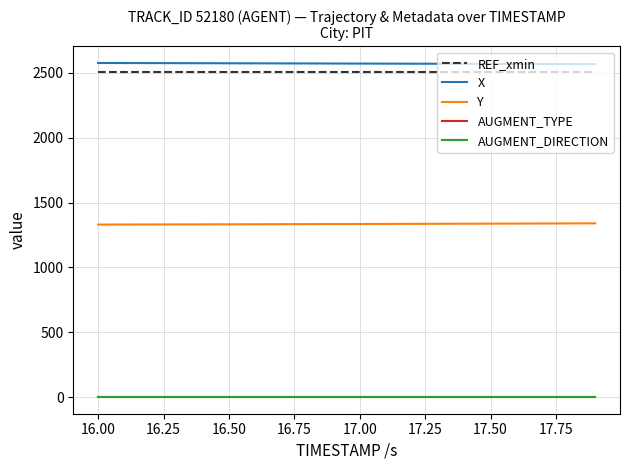

Which series has the largest total across all categories?

X